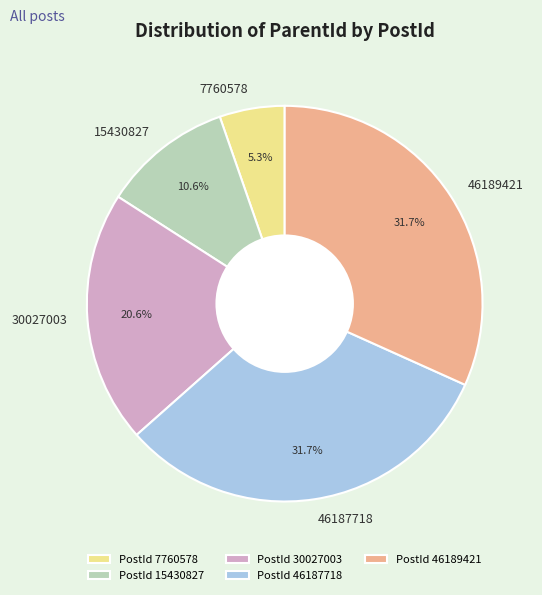

Does PostId 7760578 represent more than half of the total?

No